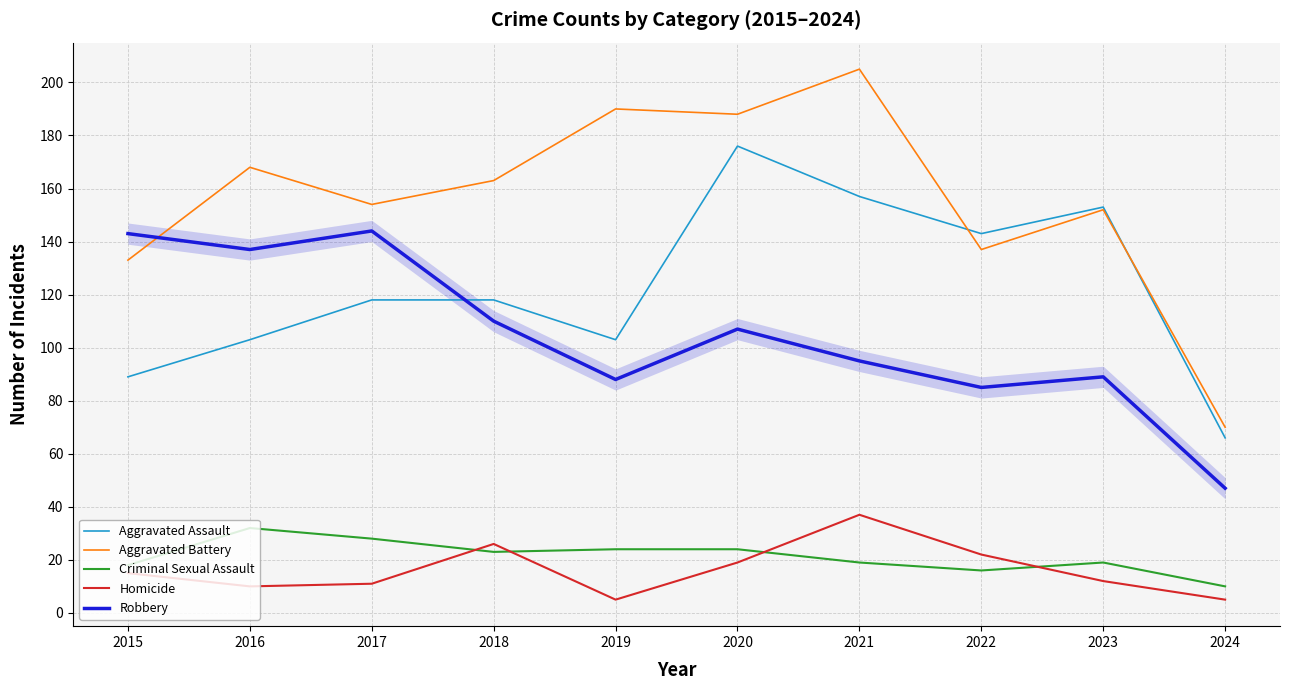

Which series has the largest total across all categories?

Aggravated Battery